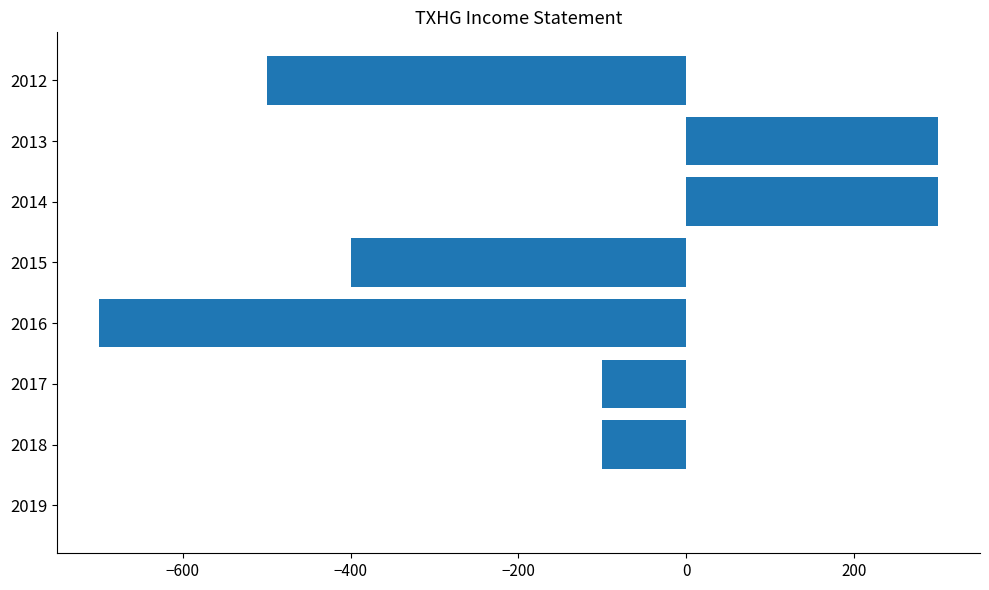

What is the greatest value displayed?

300